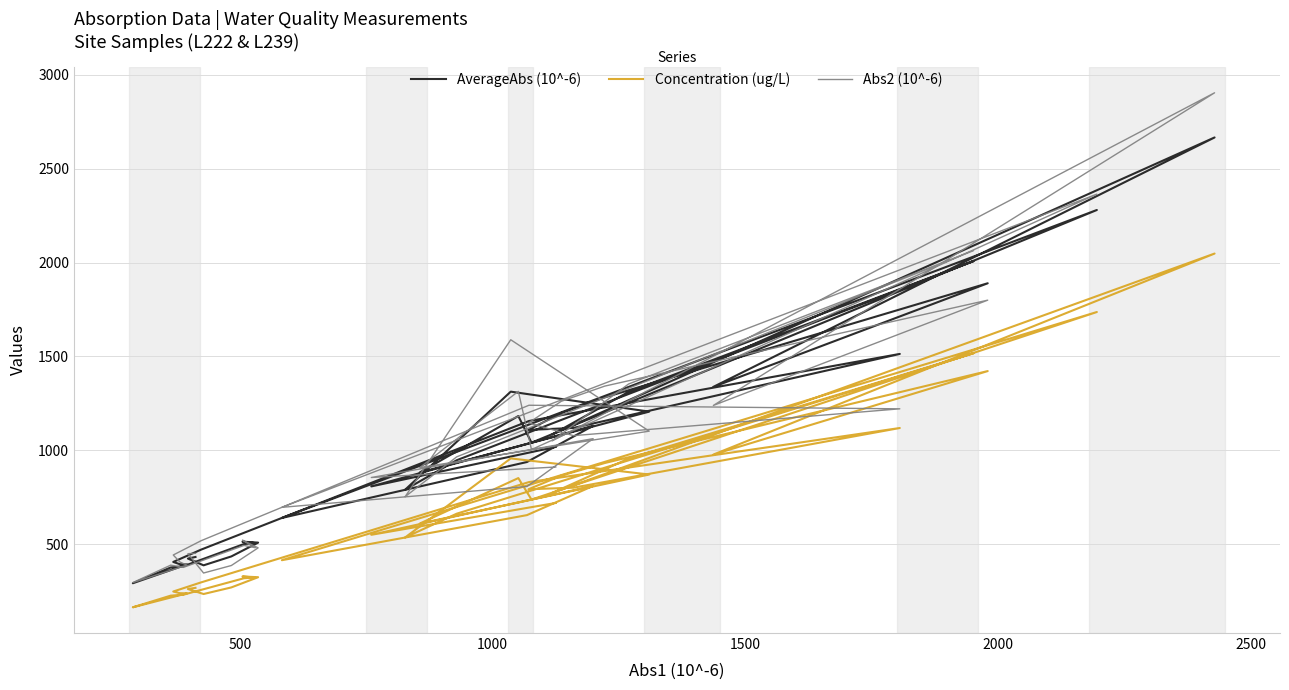

What are all the series names shown in the legend?

AverageAbs (10^-6), Concentration (ug/L), Abs2 (10^-6)